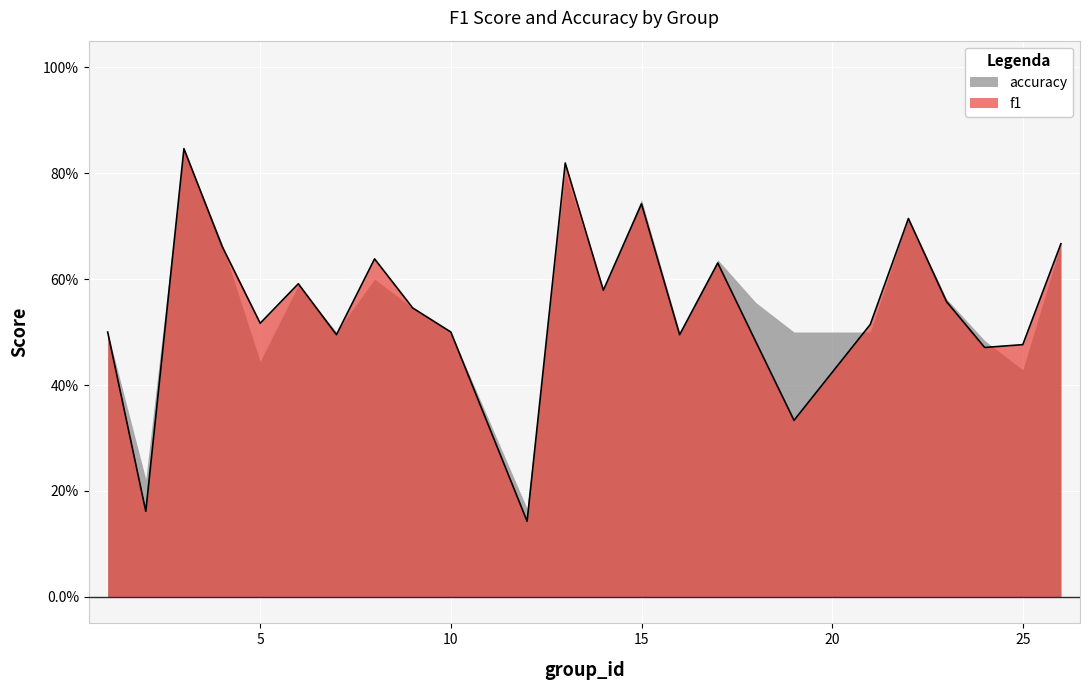

What is the value of the 7th point from the left?

0.5